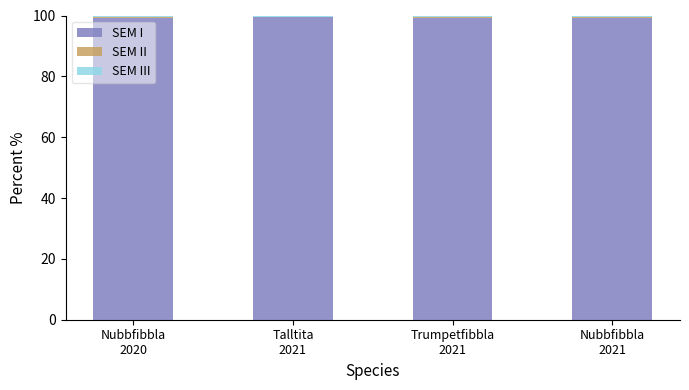

What is the highest value of the SEM I series?

99.4